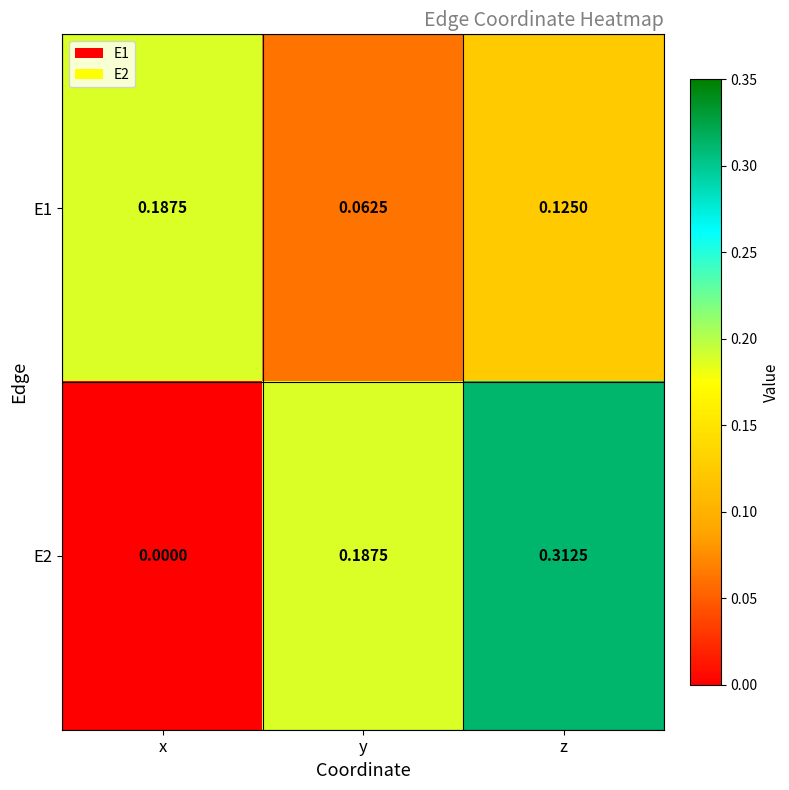

Which label corresponds to the largest value in the chart?

z